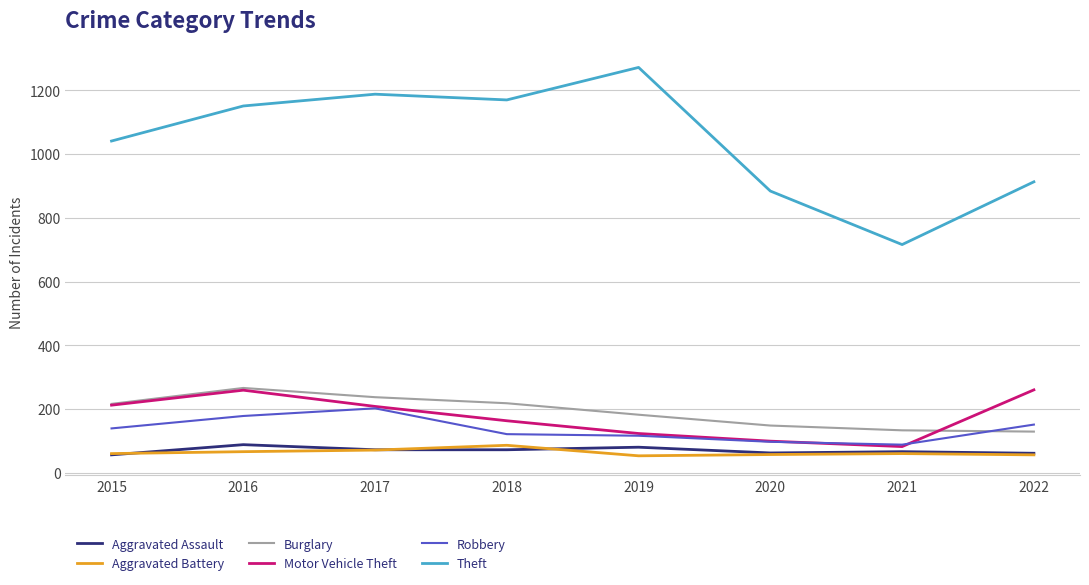

The Motor Vehicle Theft series shows 259 at 2016. True or false?

True